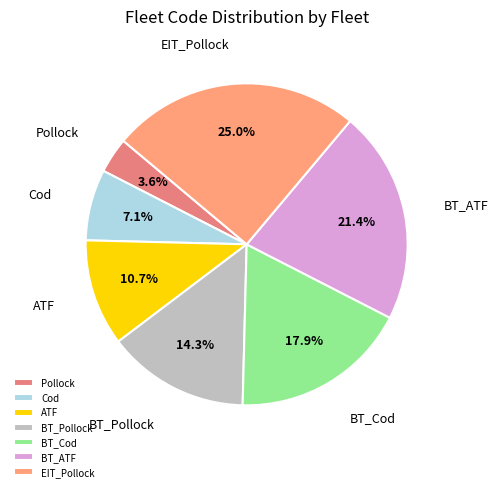

To the nearest percent, what is the combined percentage of Cod and Pollock?

11%